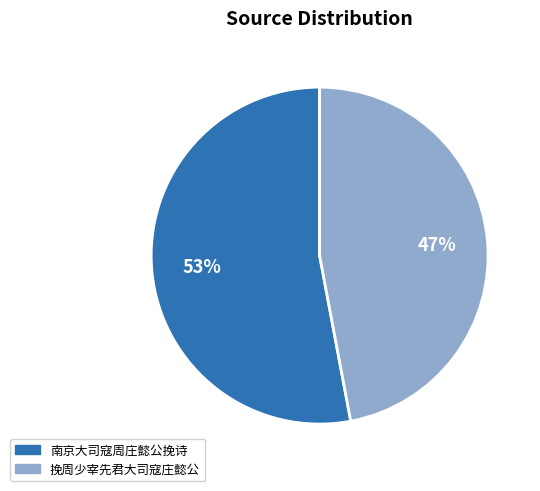

Approximately how many times larger is the value at 挽周少宰先君大司寇庄懿公 compared to 南京大司寇周庄懿公挽诗?

0.9